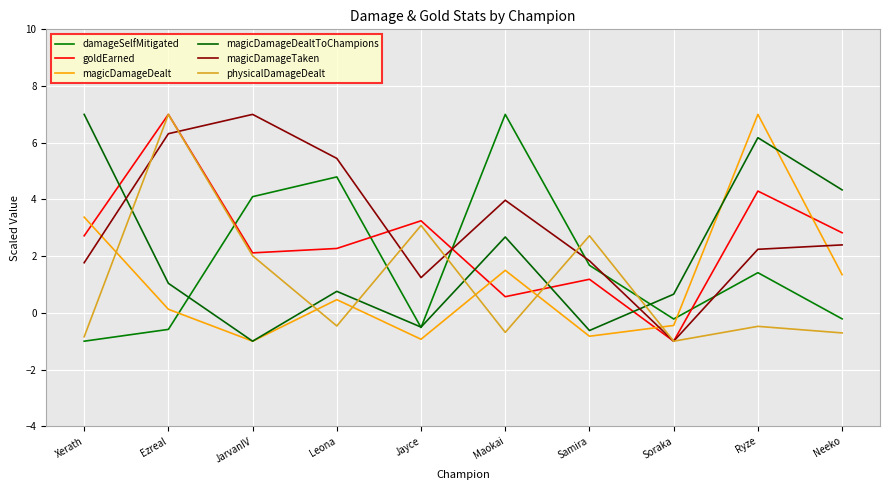

The value of magicDamageDealt at Leona is 0.5. True or false?

True